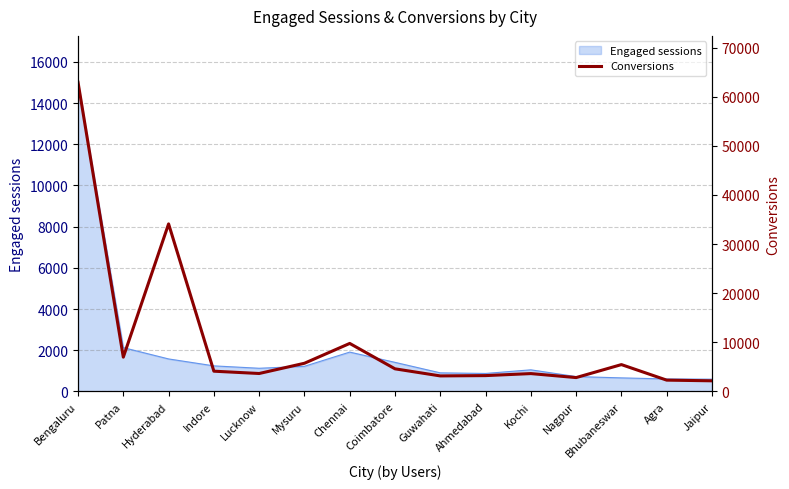

Is it true that Engaged sessions equals 2127 at Patna?

True